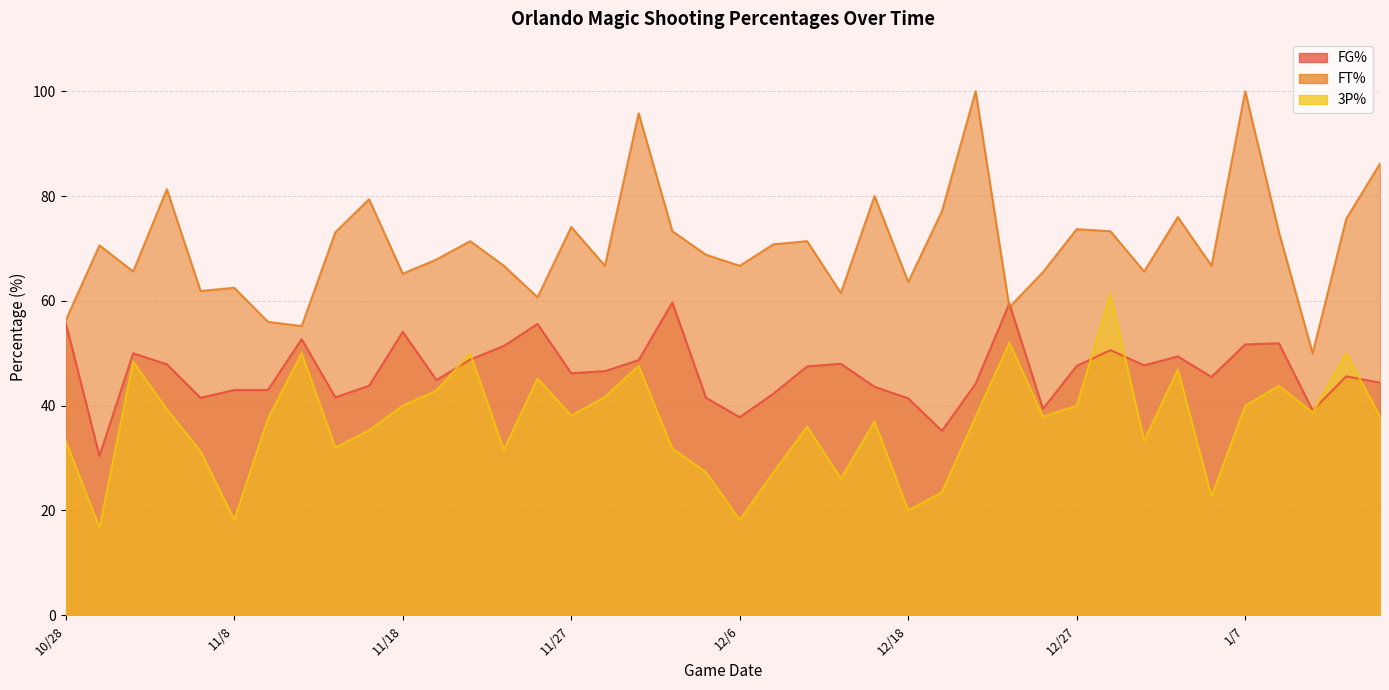

At 11/15, list the series in order from smallest to largest.

3P%, FG%, FT%